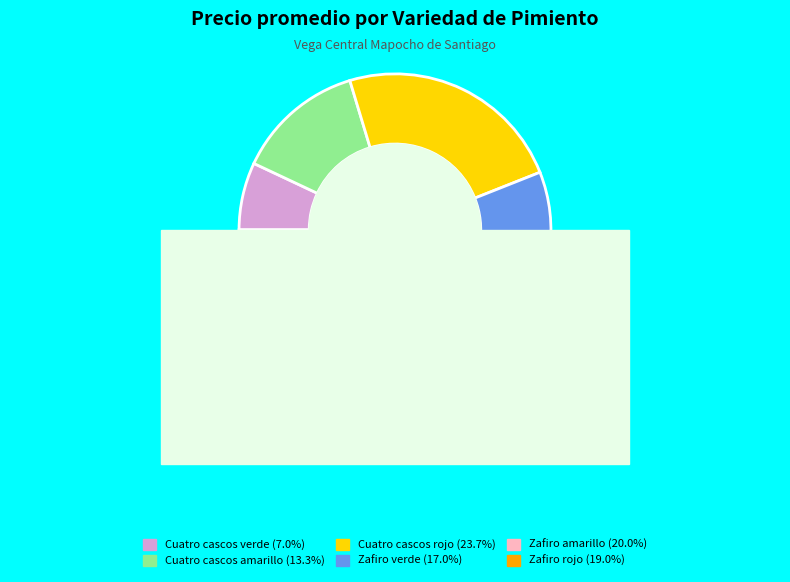

What is the ratio of the value at Zafiro rojo to the value at Cuatro cascos verde?

2.7